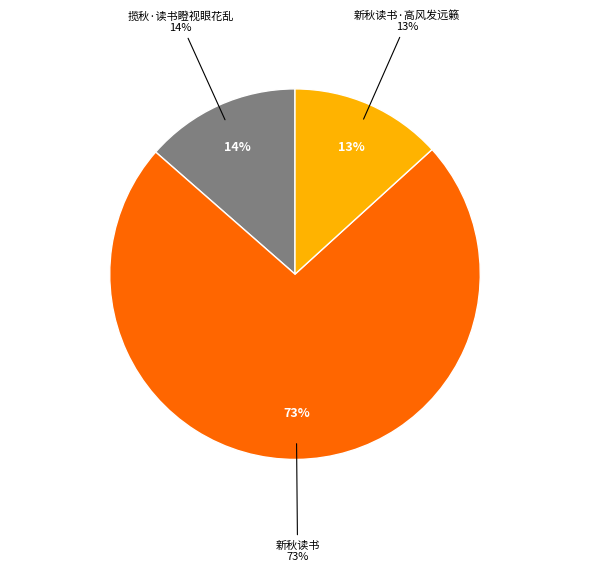

To the nearest percent, what is the combined percentage of 新秋读书 and 新秋读书·高风发远籁?

86%